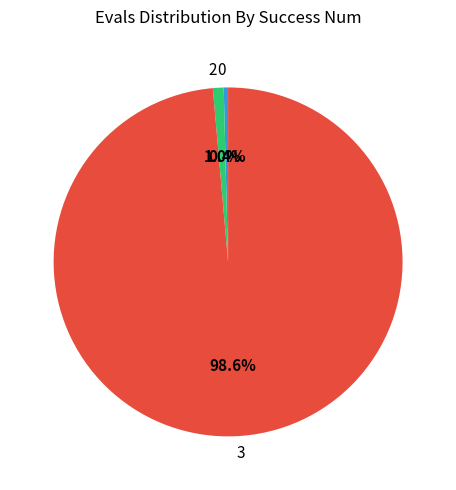

Which slice is the largest?

3